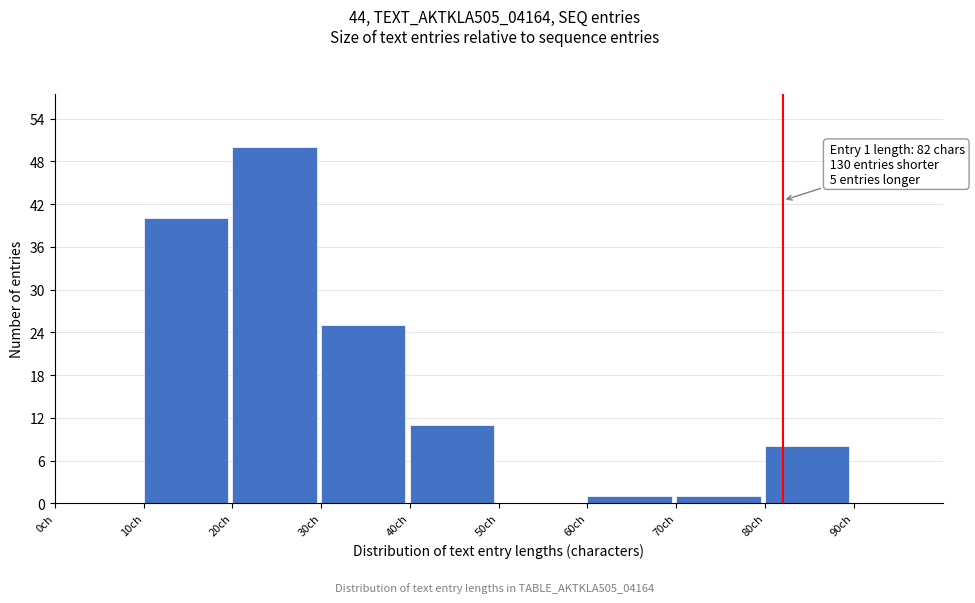

Which range on the x-axis has the tallest bar?

20 to 30